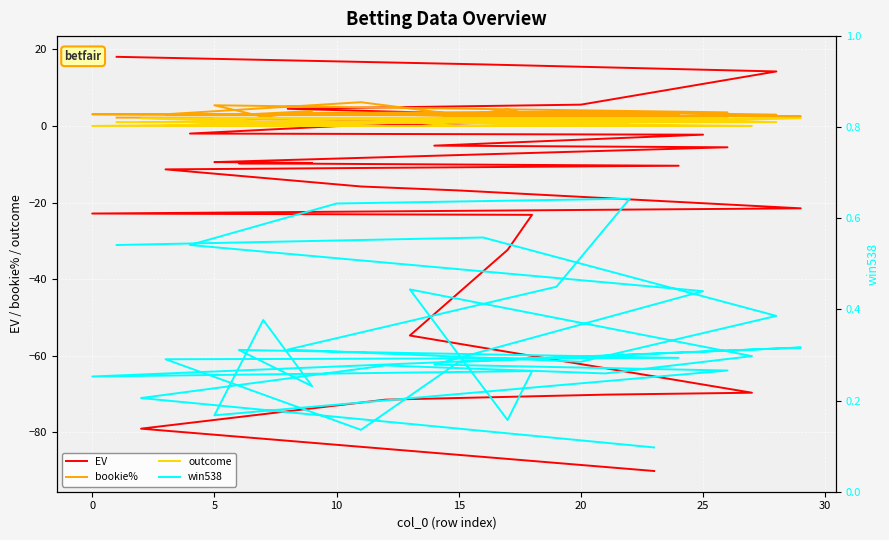

Is this an area chart (filled region under the line)?

No